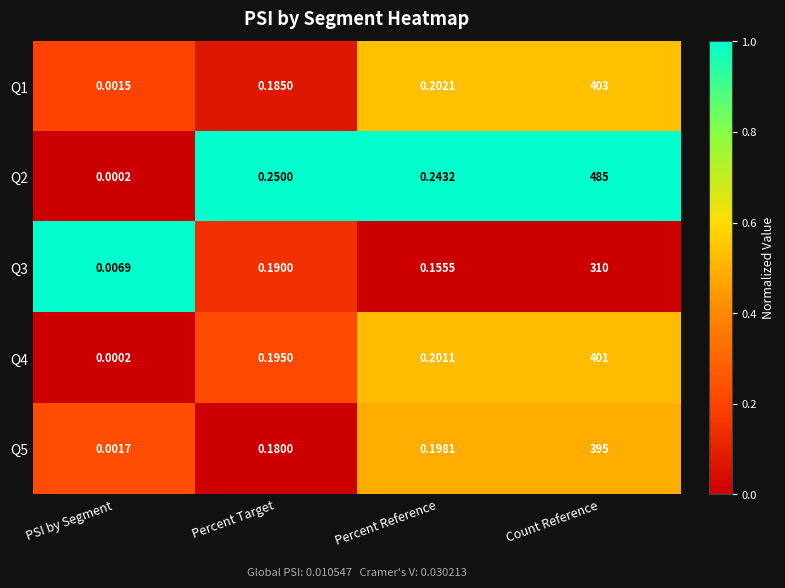

Which label corresponds to the smallest value in the chart?

PSI by Segment